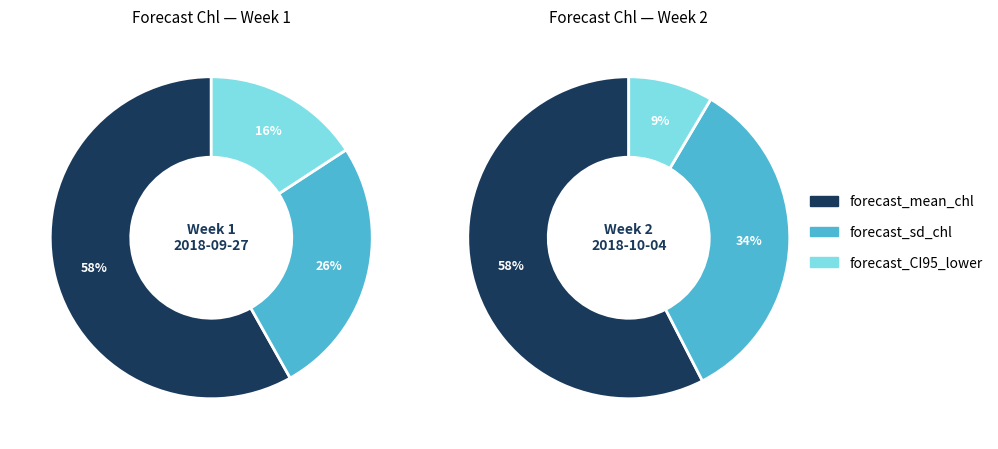

What portion of the pie excludes Week 2 (2018-10-04)?

53.7%